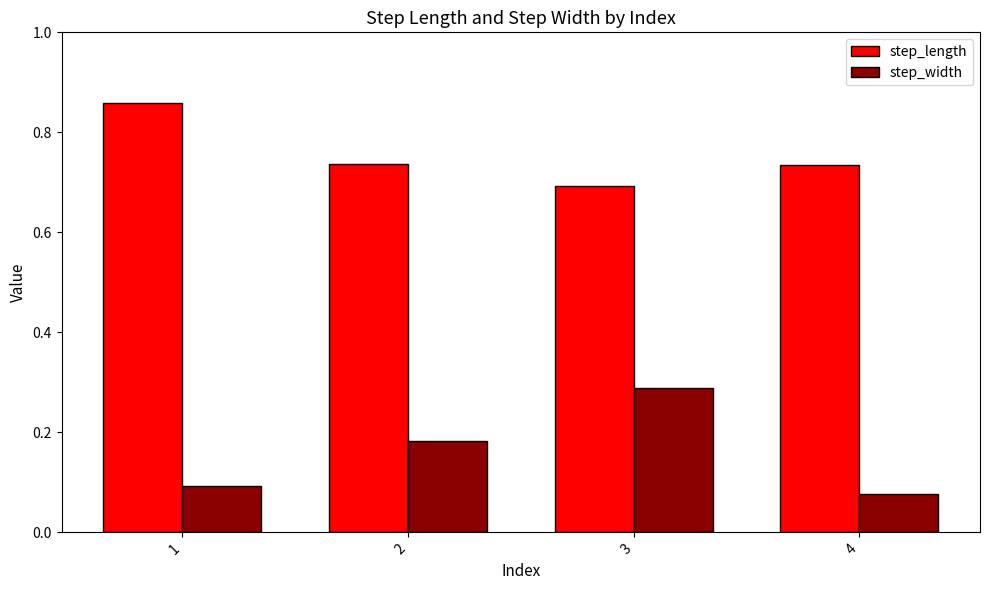

What is the average value of the step_length series?

0.8